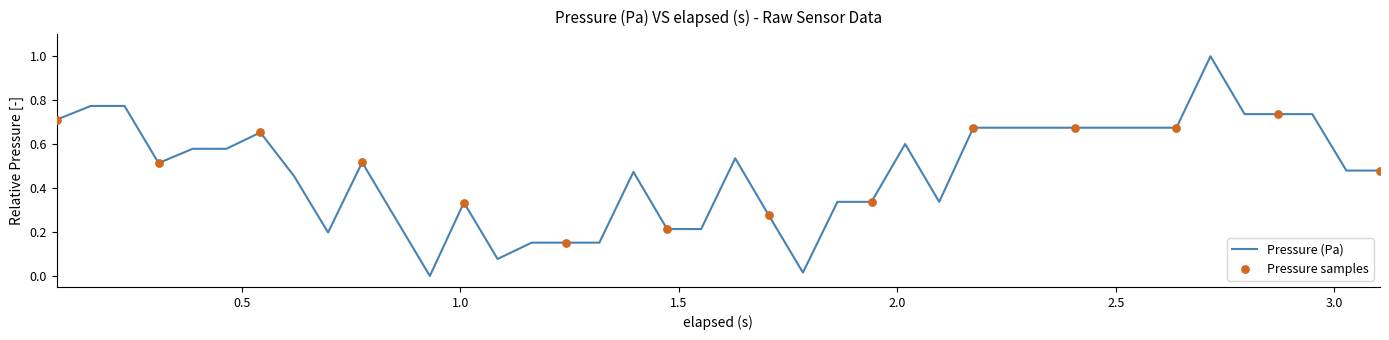

What is the difference between the maximum and minimum values?

1.0